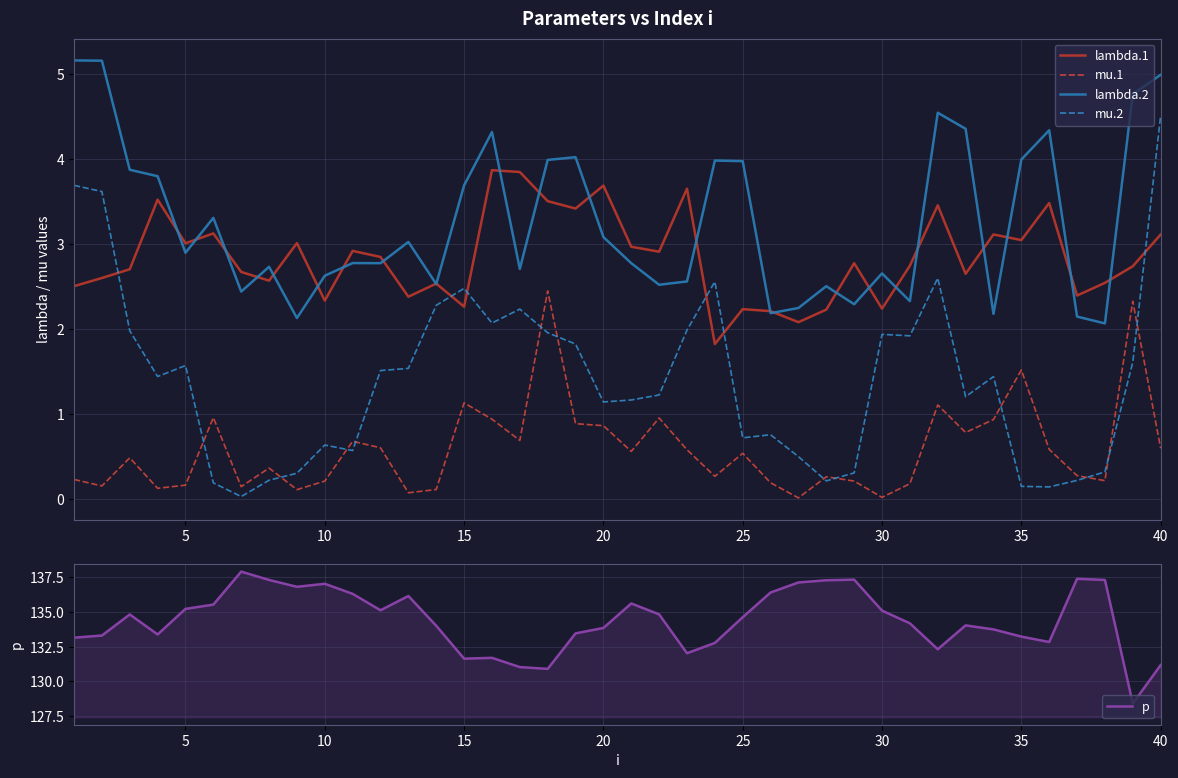

What is the greatest value displayed?

137.9